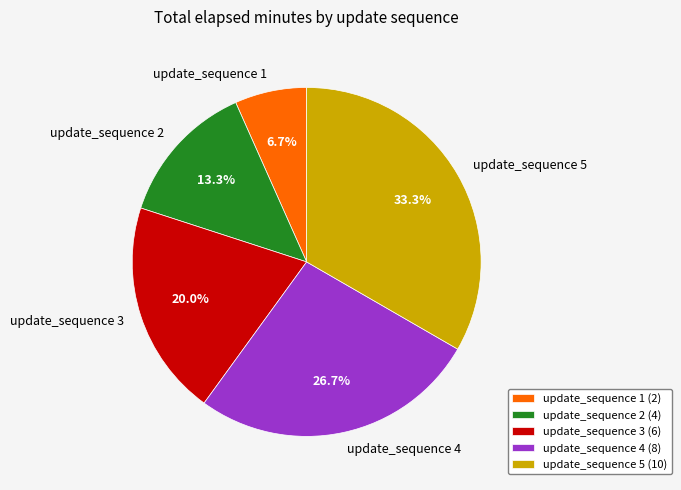

Combined, what portion of the pie is update_sequence 1 and update_sequence 5?

40.0%